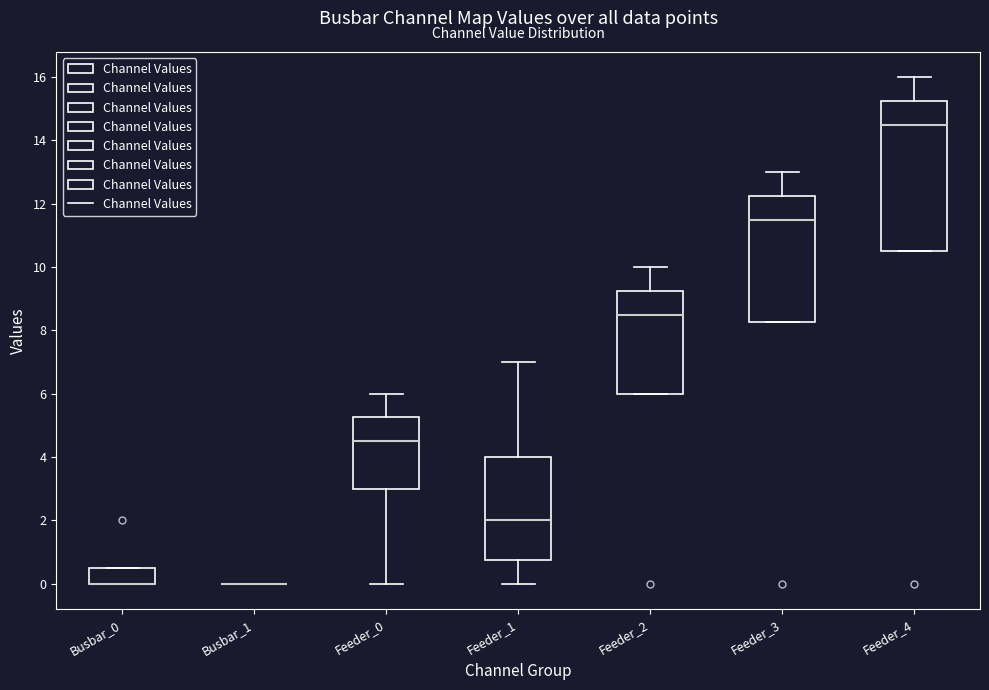

Where is the upper edge of the box for Feeder_4 on the y-axis? The values are not printed on the chart, so give them approximately, as read against the axis.

15.2